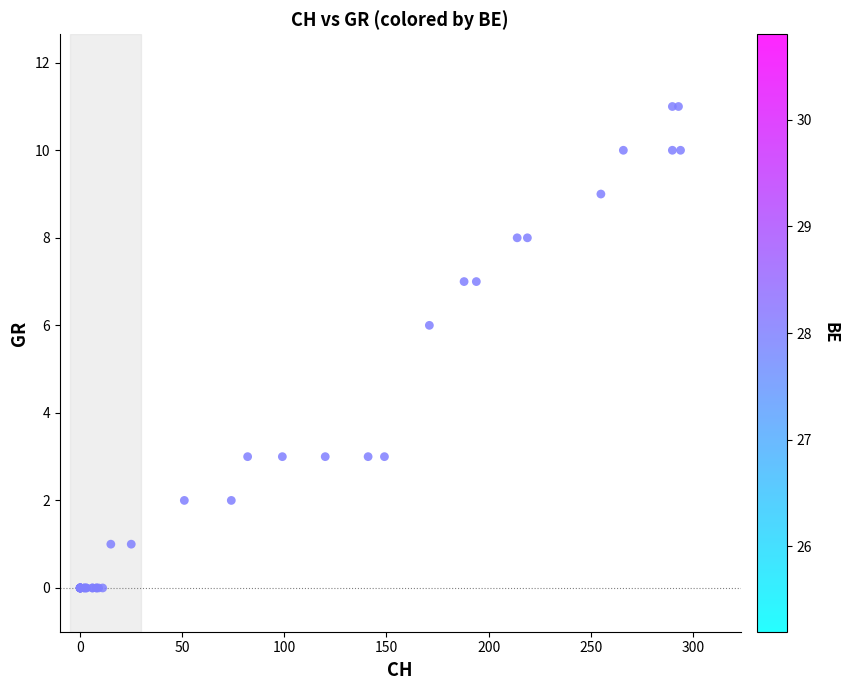

What Y value in the scatter plot is closest to 5?

6